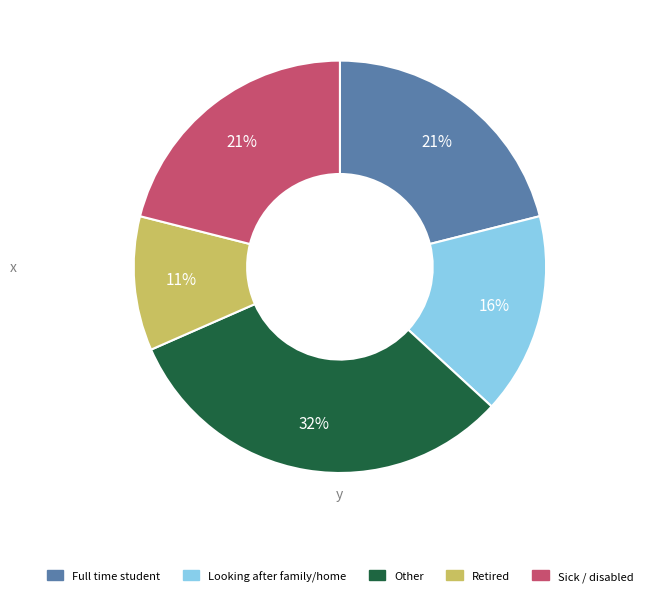

Count the number of slices in the pie.

5